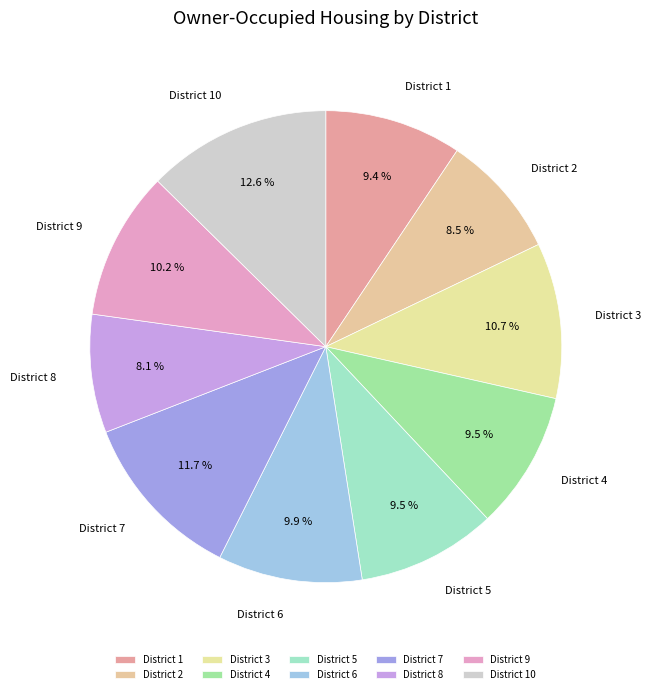

The District 7 slice represents 5% of the pie. True or false?

False